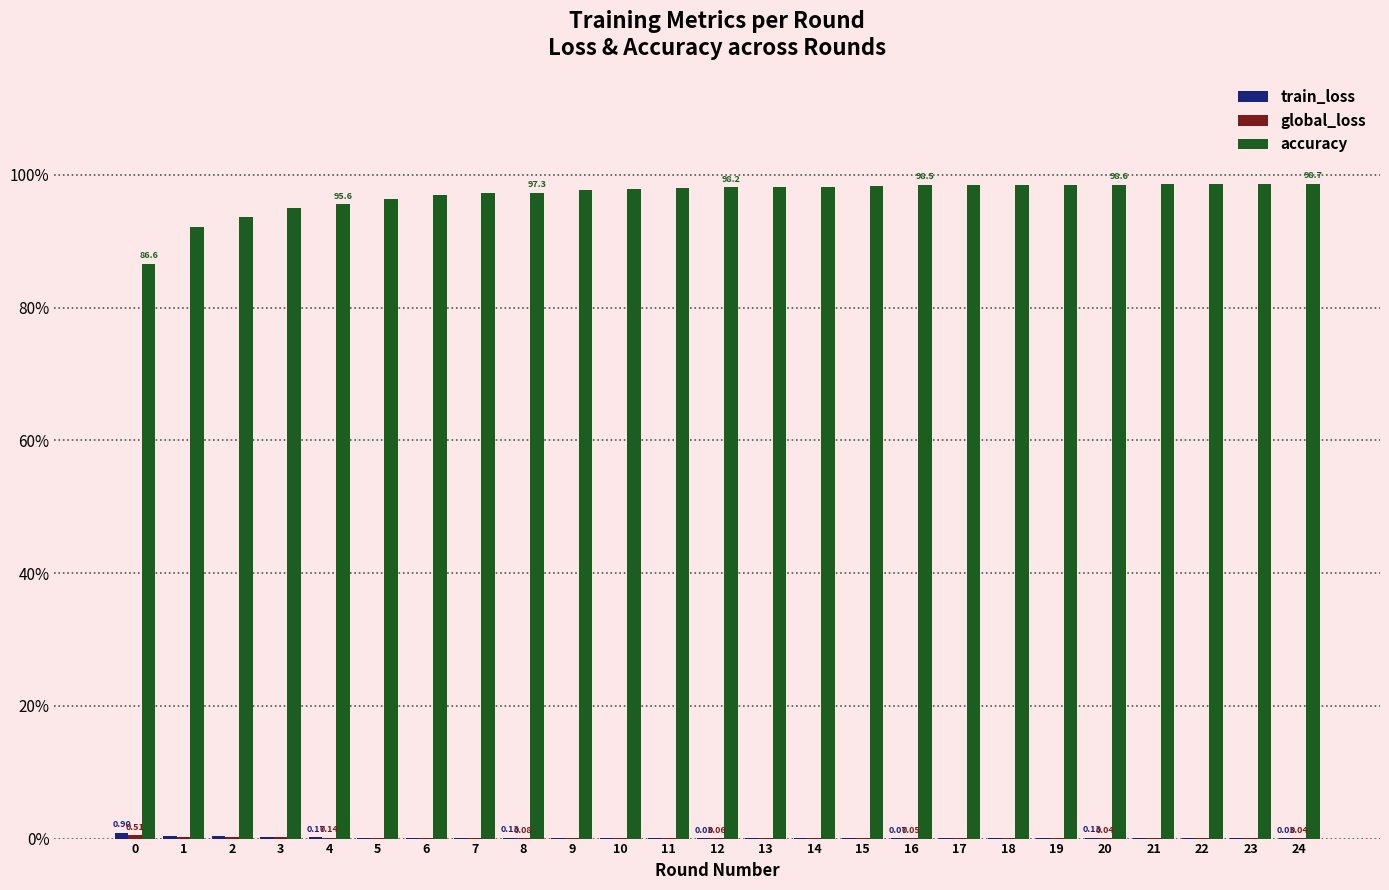

Which series has the widest spread of values?

accuracy